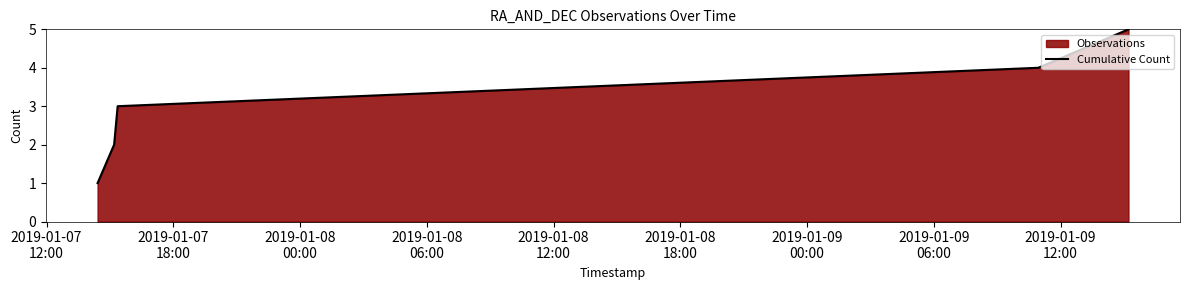

True or false: the data has more than 0 interior local peaks.

False